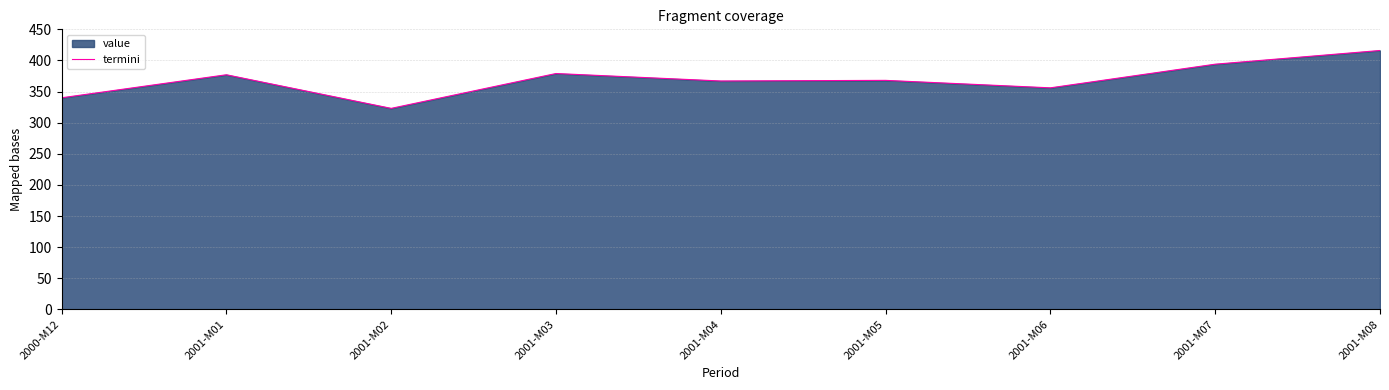

What is the greatest value displayed?

416